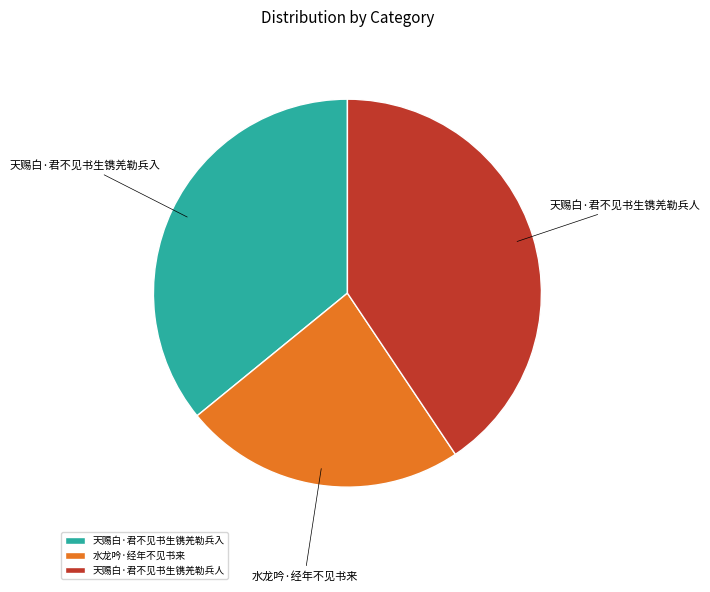

How many slices are in this pie chart?

3